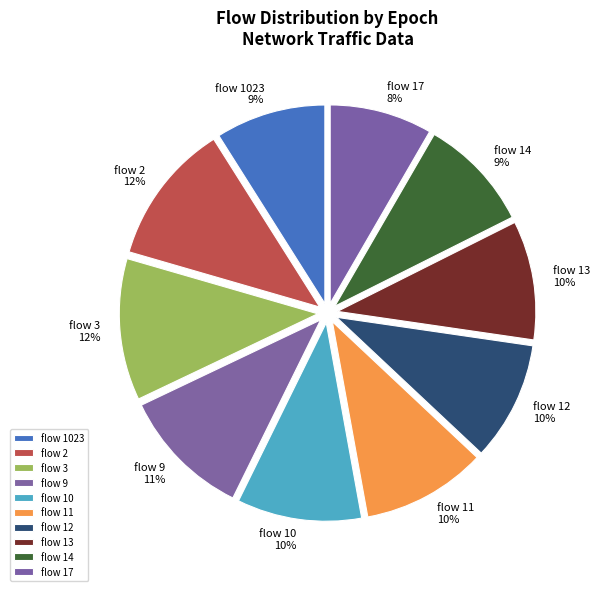

What percentage is the flow 17 slice, to the nearest percent?

8%